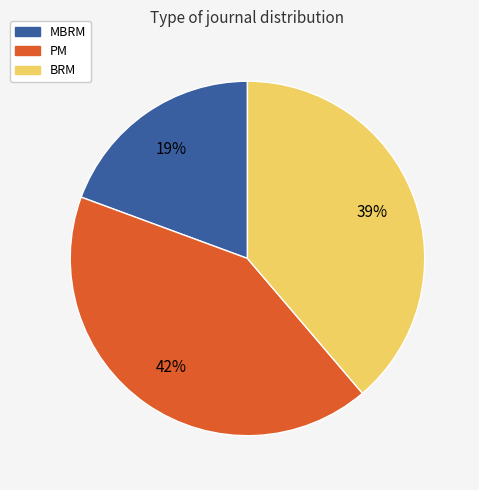

Is MBRM the majority of the pie?

No